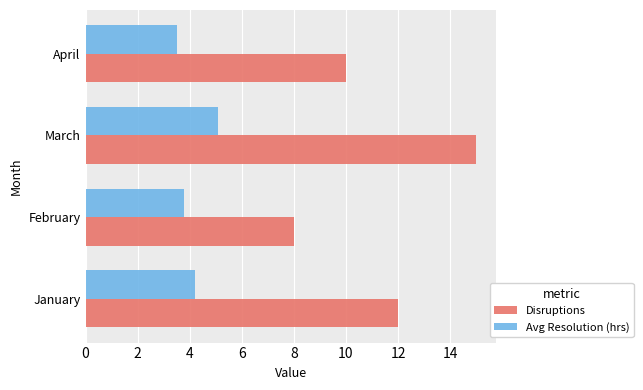

List the series in order of their peak value, highest first.

Disruptions, Avg Resolution (hrs)